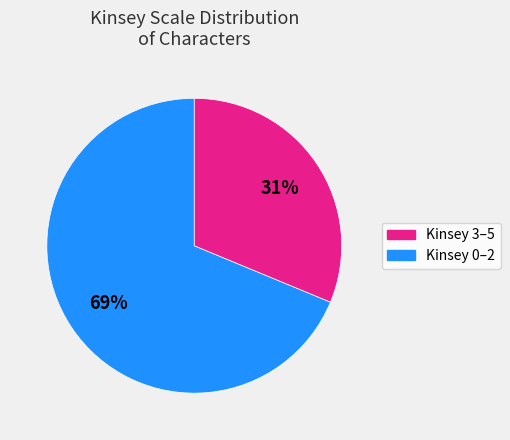

Is there a majority slice in this chart?

Yes